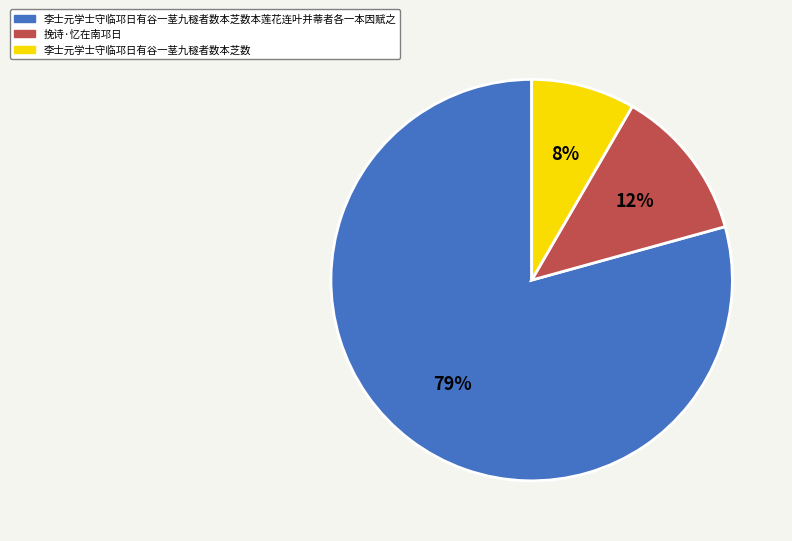

Combined, do 李士元学士守临邛日有谷一茎九穟者数本芝数本莲花连叶并蒂者各一本因赋之 and 李士元学士守临邛日有谷一茎九穟者数本芝数 account for over 50%?

Yes